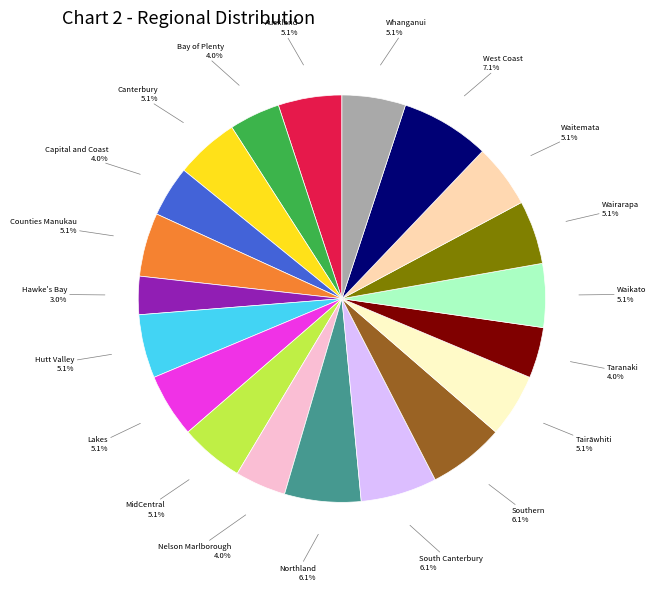

Does Canterbury represent more than half of the total?

No